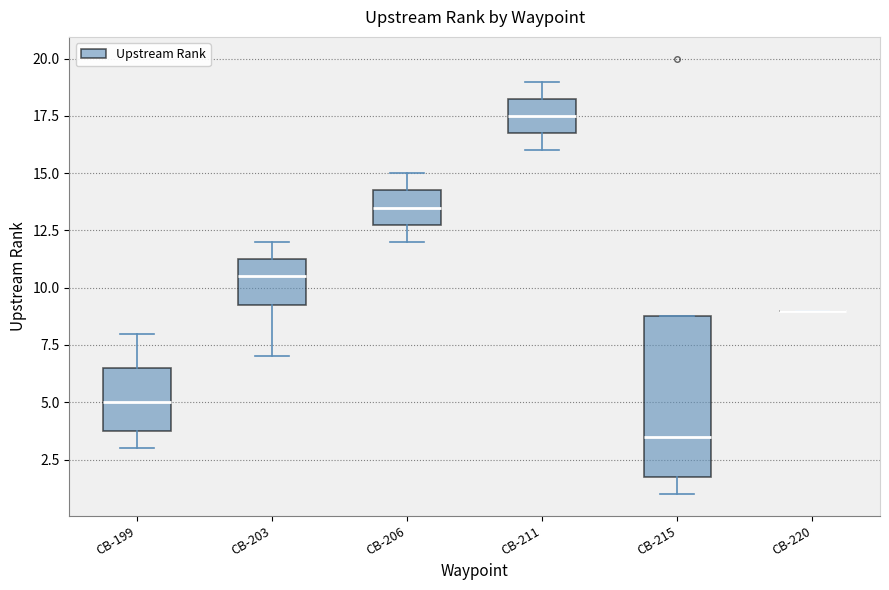

Reading left to right, transcribe this box plot: for each box, give where its median line is, the range the box spans, and where its two whiskers end, as read against the y-axis. The values are not printed on the chart, so give them approximately, as read against the axis.

CB-199: median 5.0, box 4.0 to 6.5, whiskers 3.0 to 8.0
CB-203: median 10.5, box 9.5 to 11.5, whiskers 7.0 to 12.0
CB-206: median 13.5, box 13.0 to 14.5, whiskers 12.0 to 15.0
CB-211: median 17.5, box 17.0 to 18.5, whiskers 16.0 to 19.0
CB-215: median 3.5, box 2.0 to 9.0, whiskers 1.0 to 9.0
CB-220: box collapsed to a line at 9.0, whiskers 9.0 to 9.0